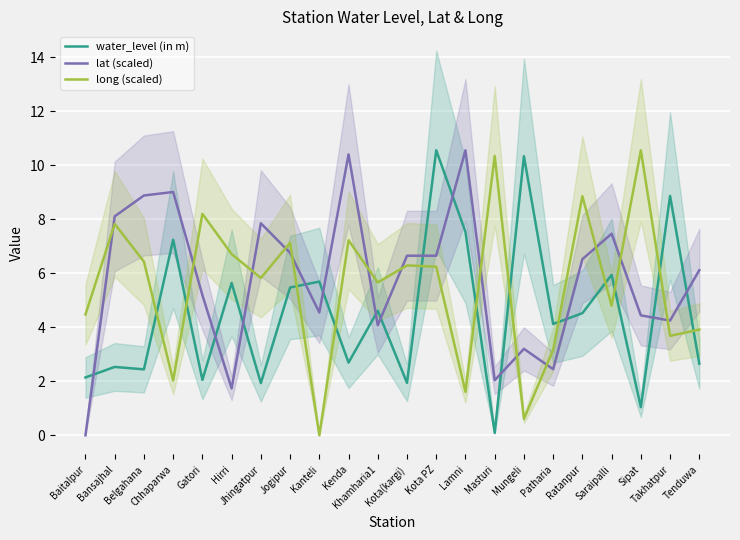

Reading left to right, transcribe all the data shown in this chart.

water_level (in m): 2.1	2.5	2.4	7.2	2.0	5.6	1.9	5.5	5.7	2.7	4.6	1.9	10.6	7.5	0.1	10.3	4.1	4.5	5.9	1.0	8.9	2.6
lat (scaled): 0.0	8.1	8.9	9.0	5.2	1.7	7.8	6.8	4.5	10.4	4.1	6.6	6.6	10.6	2.0	3.2	2.4	6.5	7.5	4.4	4.2	6.1
long (scaled): 4.5	7.8	6.4	2.0	8.2	6.7	5.8	7.1	0.0	7.2	5.7	6.3	6.2	1.6	10.3	0.6	3.2	8.8	4.8	10.6	3.7	3.9